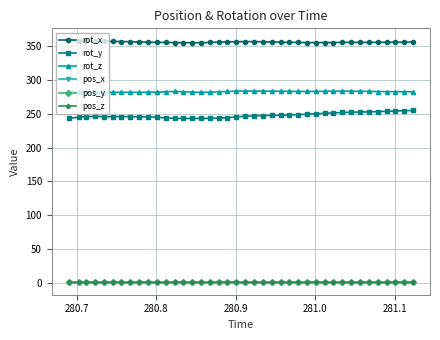

What is the maximum value shown in the chart?

358.7